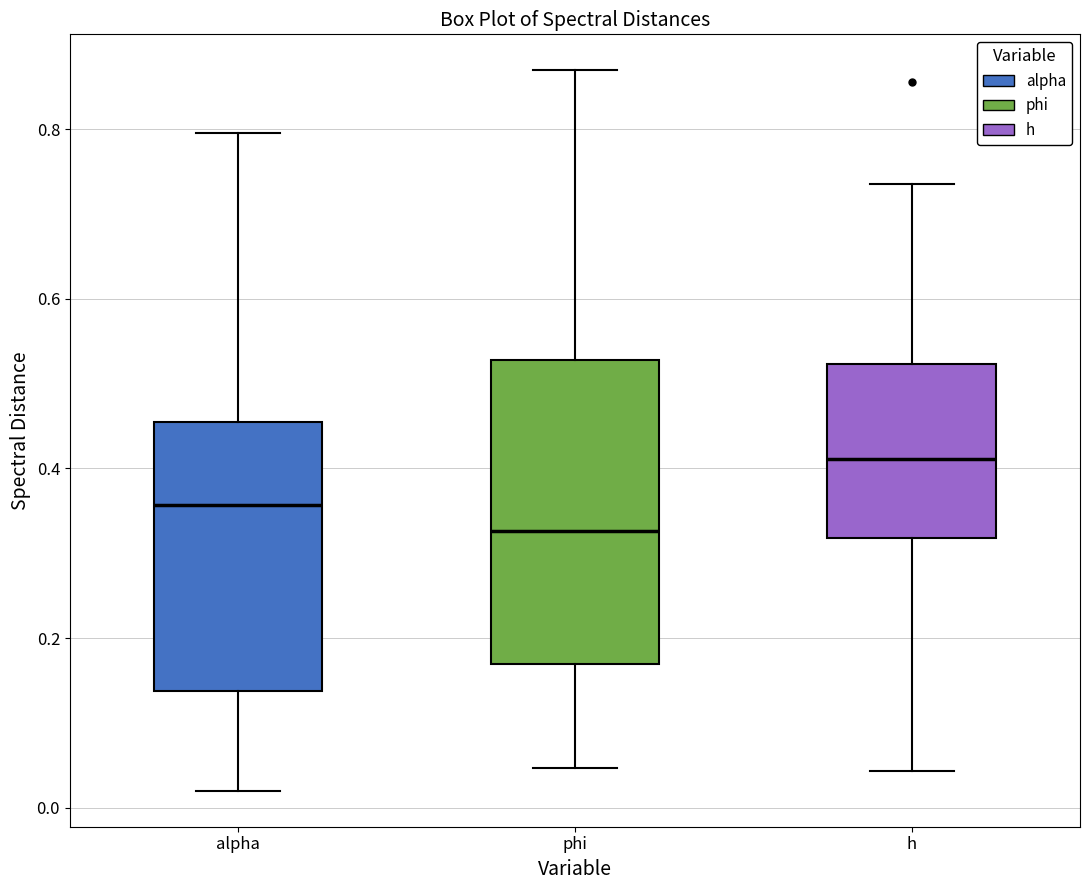

Which box's median line is the lowest?

phi